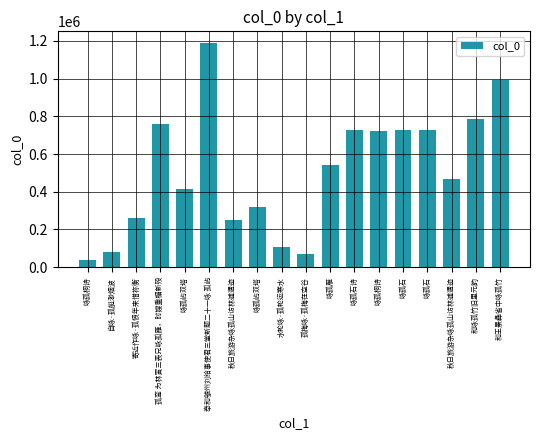

True or false: the data shows 318181 at 咏孤屿双塔.

True